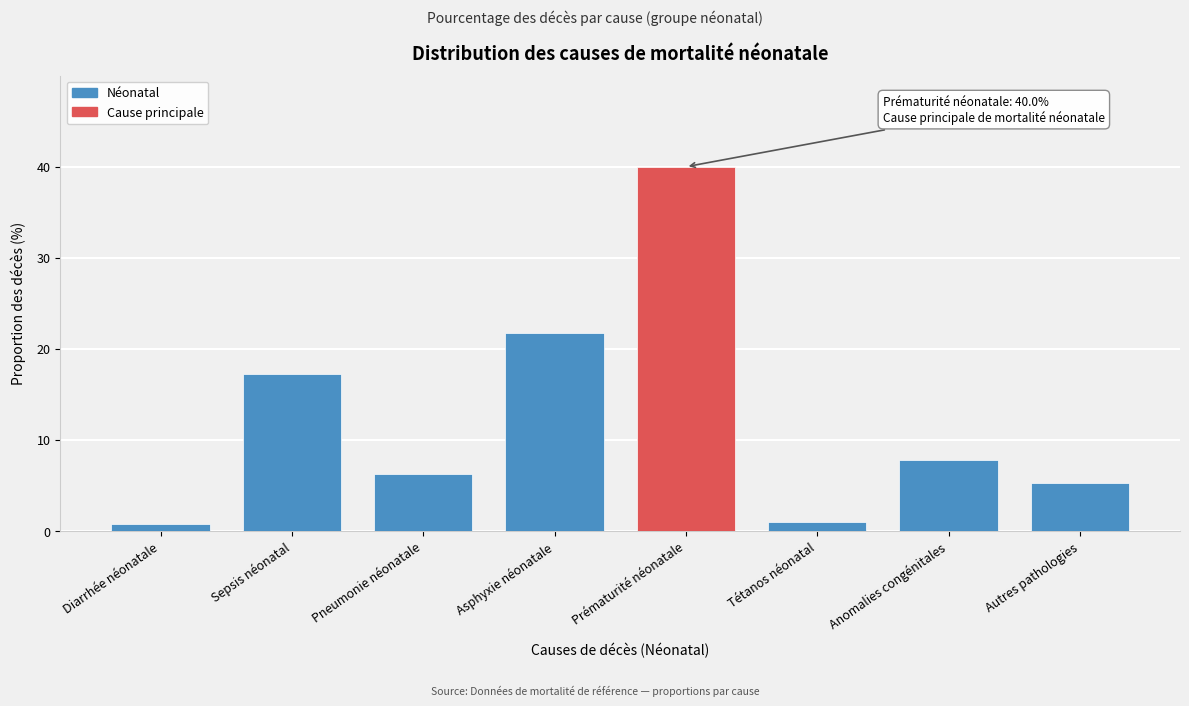

Reading right to left, transcribe all the data shown in this chart.

5.3	7.8	1.0	40.0	21.8	6.3	17.2	0.7